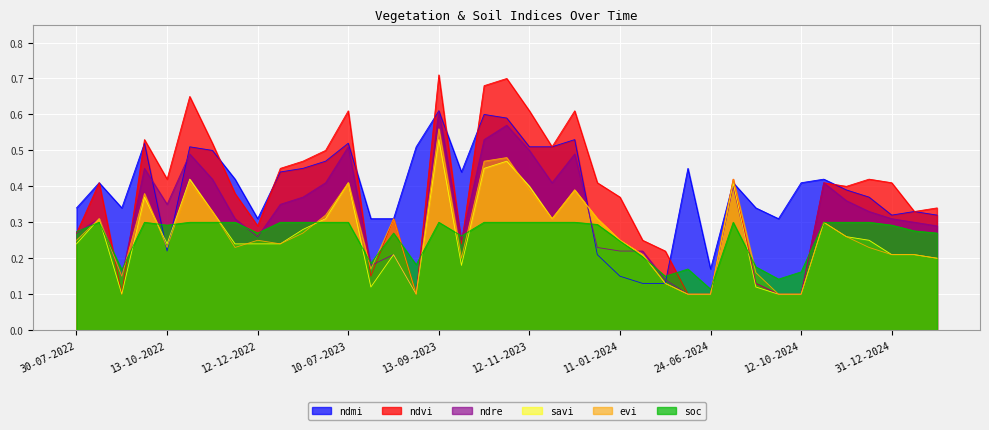

Reading left to right, list all the values displayed in this chart.

ndvi: 30-07-2022=0.3	24-08-2022=0.4	13-09-2022=0.1	28-09-2022=0.5	13-10-2022=0.4	28-10-2022=0.7	12-11-2022=0.5	27-11-2022=0.4	12-12-2022=0.3	01-01-2023=0.5	11-01-2023=0.5	20-06-2023=0.5	10-07-2023=0.6	30-07-2023=0.1	14-08-2023=0.3	29-08-2023=0.1	13-09-2023=0.7	28-09-2023=0.2	13-10-2023=0.7	28-10-2023=0.7	12-11-2023=0.6	27-11-2023=0.5	12-12-2023=0.6	01-01-2024=0.4	11-01-2024=0.4	05-05-2024=0.2	30-05-2024=0.2	14-06-2024=0.1	24-06-2024=0.1	28-08-2024=0.4	12-09-2024=0.1	27-09-2024=0.1	12-10-2024=0.1	01-11-2024=0.4	11-11-2024=0.4	11-12-2024=0.4	31-12-2024=0.4	10-01-2025=0.3	30-01-2025=0.3
evi: 30-07-2022=0.2	24-08-2022=0.3	13-09-2022=0.1	28-09-2022=0.4	13-10-2022=0.2	28-10-2022=0.4	12-11-2022=0.3	27-11-2022=0.2	12-12-2022=0.2	01-01-2023=0.2	11-01-2023=0.3	20-06-2023=0.3	10-07-2023=0.4	30-07-2023=0.2	14-08-2023=0.3	29-08-2023=0.1	13-09-2023=0.6	28-09-2023=0.2	13-10-2023=0.5	28-10-2023=0.5	12-11-2023=0.4	27-11-2023=0.3	12-12-2023=0.4	01-01-2024=0.3	11-01-2024=0.2	05-05-2024=0.2	30-05-2024=0.1	14-06-2024=0.1	24-06-2024=0.1	28-08-2024=0.4	12-09-2024=0.2	27-09-2024=0.1	12-10-2024=0.1	01-11-2024=0.3	11-11-2024=0.3	11-12-2024=0.2	31-12-2024=0.2	10-01-2025=0.2	30-01-2025=0.2
savi: 30-07-2022=0.2	24-08-2022=0.3	13-09-2022=0.1	28-09-2022=0.4	13-10-2022=0.2	28-10-2022=0.4	12-11-2022=0.3	27-11-2022=0.2	12-12-2022=0.2	01-01-2023=0.2	11-01-2023=0.3	20-06-2023=0.3	10-07-2023=0.4	30-07-2023=0.1	14-08-2023=0.2	29-08-2023=0.1	13-09-2023=0.5	28-09-2023=0.2	13-10-2023=0.5	28-10-2023=0.5	12-11-2023=0.4	27-11-2023=0.3	12-12-2023=0.4	01-01-2024=0.3	11-01-2024=0.2	05-05-2024=0.2	30-05-2024=0.1	14-06-2024=0.1	24-06-2024=0.1	28-08-2024=0.4	12-09-2024=0.1	27-09-2024=0.1	12-10-2024=0.1	01-11-2024=0.3	11-11-2024=0.3	11-12-2024=0.2	31-12-2024=0.2	10-01-2025=0.2	30-01-2025=0.2
ndre: 30-07-2022=0.3	24-08-2022=0.3	13-09-2022=0.1	28-09-2022=0.5	13-10-2022=0.3	28-10-2022=0.5	12-11-2022=0.4	27-11-2022=0.3	12-12-2022=0.3	01-01-2023=0.3	11-01-2023=0.4	20-06-2023=0.4	10-07-2023=0.5	30-07-2023=0.2	14-08-2023=0.2	29-08-2023=0.1	13-09-2023=0.6	28-09-2023=0.2	13-10-2023=0.5	28-10-2023=0.6	12-11-2023=0.5	27-11-2023=0.4	12-12-2023=0.5	01-01-2024=0.2	11-01-2024=0.2	05-05-2024=0.2	30-05-2024=0.1	14-06-2024=0.1	24-06-2024=0.1	28-08-2024=0.4	12-09-2024=0.1	27-09-2024=0.1	12-10-2024=0.1	01-11-2024=0.4	11-11-2024=0.4	11-12-2024=0.3	31-12-2024=0.3	10-01-2025=0.3	30-01-2025=0.3
ndmi: 30-07-2022=0.3	24-08-2022=0.4	13-09-2022=0.3	28-09-2022=0.5	13-10-2022=0.2	28-10-2022=0.5	12-11-2022=0.5	27-11-2022=0.4	12-12-2022=0.3	01-01-2023=0.4	11-01-2023=0.5	20-06-2023=0.5	10-07-2023=0.5	30-07-2023=0.3	14-08-2023=0.3	29-08-2023=0.5	13-09-2023=0.6	28-09-2023=0.4	13-10-2023=0.6	28-10-2023=0.6	12-11-2023=0.5	27-11-2023=0.5	12-12-2023=0.5	01-01-2024=0.2	11-01-2024=0.1	05-05-2024=0.1	30-05-2024=0.1	14-06-2024=0.5	24-06-2024=0.2	28-08-2024=0.4	12-09-2024=0.3	27-09-2024=0.3	12-10-2024=0.4	01-11-2024=0.4	11-11-2024=0.4	11-12-2024=0.4	31-12-2024=0.3	10-01-2025=0.3	30-01-2025=0.3
soc: 30-07-2022=0.3	24-08-2022=0.3	13-09-2022=0.2	28-09-2022=0.3	13-10-2022=0.3	28-10-2022=0.3	12-11-2022=0.3	27-11-2022=0.3	12-12-2022=0.3	01-01-2023=0.3	11-01-2023=0.3	20-06-2023=0.3	10-07-2023=0.3	30-07-2023=0.2	14-08-2023=0.3	29-08-2023=0.2	13-09-2023=0.3	28-09-2023=0.3	13-10-2023=0.3	28-10-2023=0.3	12-11-2023=0.3	27-11-2023=0.3	12-12-2023=0.3	01-01-2024=0.3	11-01-2024=0.2	05-05-2024=0.2	30-05-2024=0.1	14-06-2024=0.2	24-06-2024=0.1	28-08-2024=0.3	12-09-2024=0.2	27-09-2024=0.1	12-10-2024=0.2	01-11-2024=0.3	11-11-2024=0.3	11-12-2024=0.3	31-12-2024=0.3	10-01-2025=0.3	30-01-2025=0.3